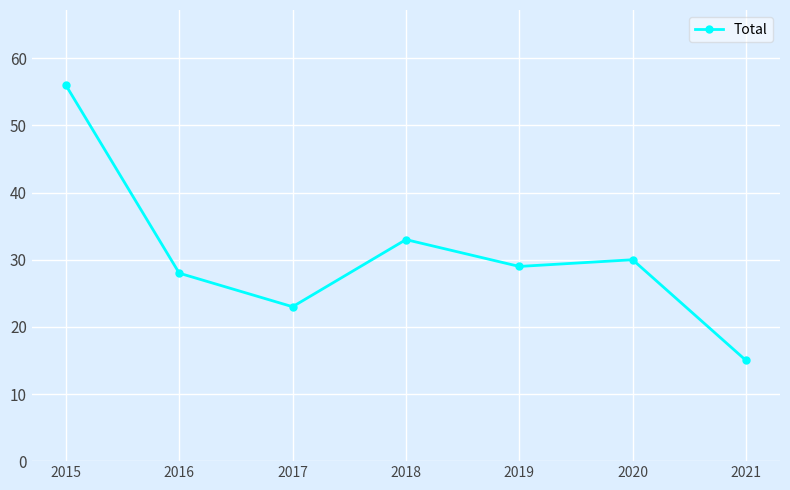

Where is the data nearest to the value 35?

2018